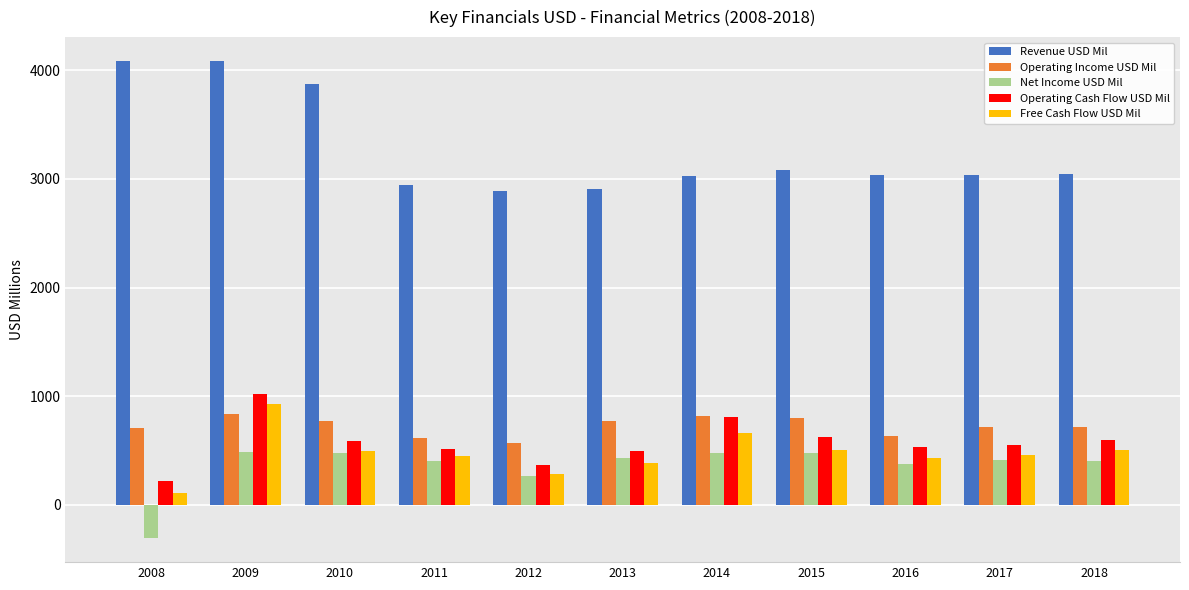

How many data points in Operating Income USD Mil are less than 716?

4